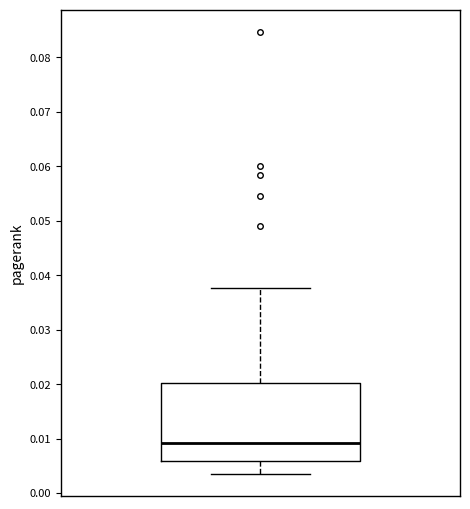

Read this box plot against the y-axis: the position of the median line, the range covered by the box, and the ends of both whiskers. The values are not printed on the chart, so give them approximately, as read against the axis.

median 0.009, box 0.006 to 0.020, whiskers 0.004 to 0.038